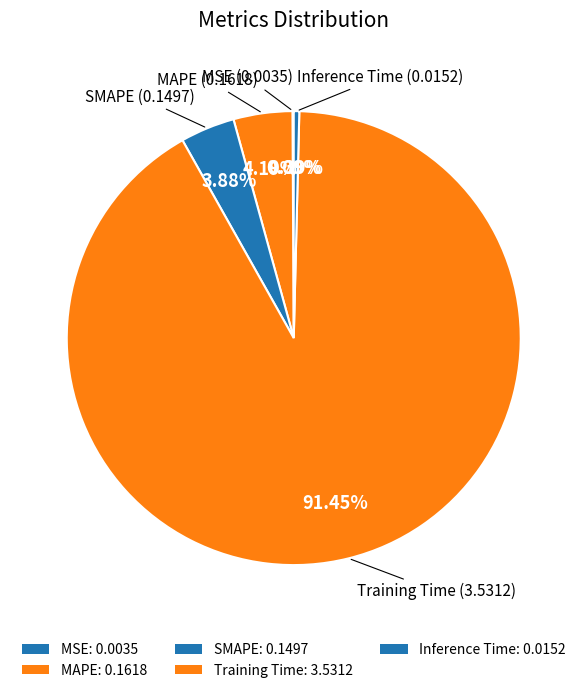

To the nearest percent, what percentage of the pie is MAPE?

4%